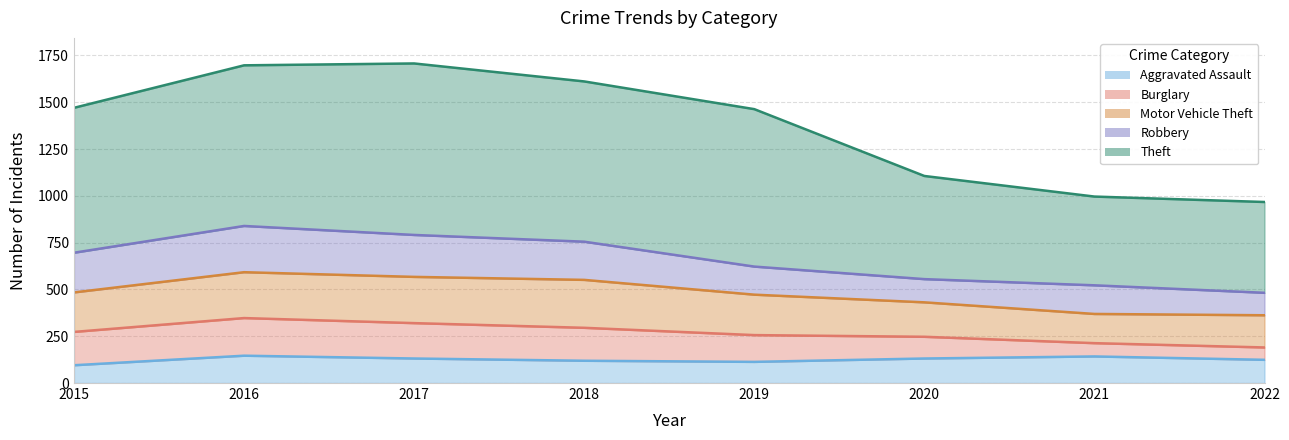

What are all the series names shown in the legend?

Aggravated Assault, Burglary, Motor Vehicle Theft, Robbery, Theft